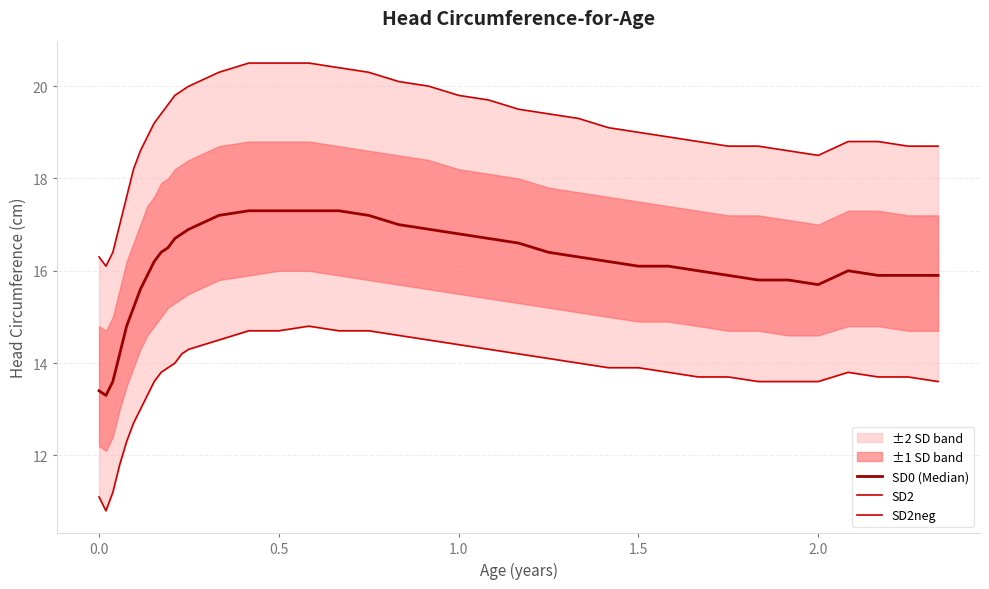

True or false: SD0 (Median) has a value of 26.2 at 15.

False